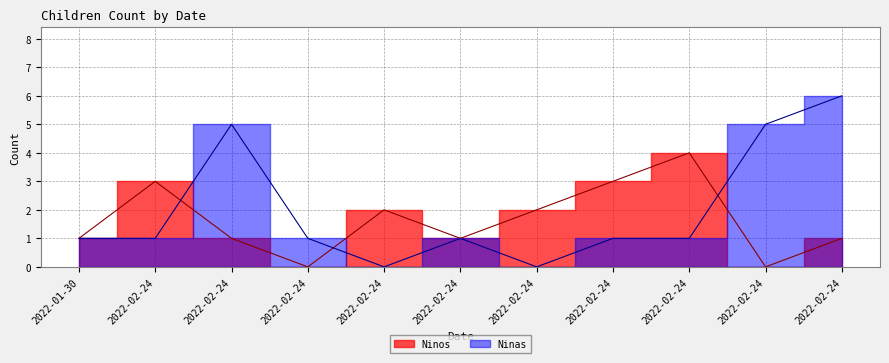

How many interior local valleys does the Ninos series have?

3